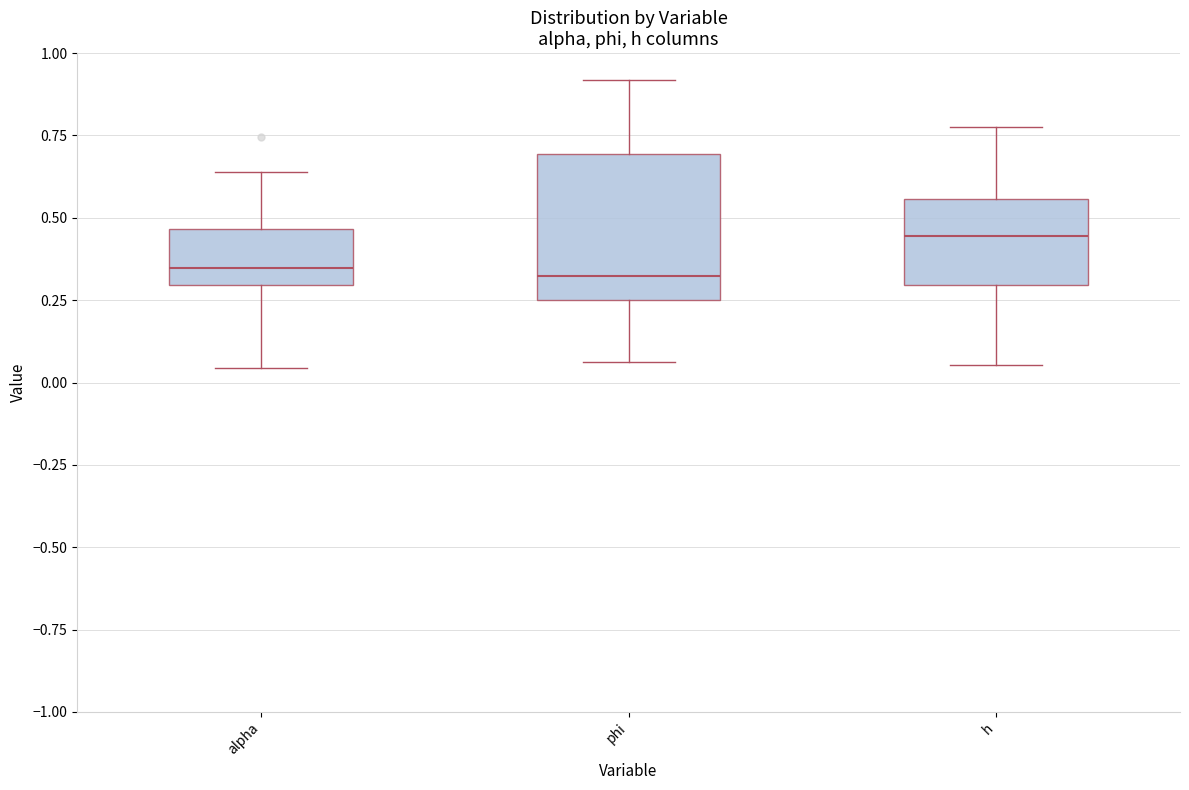

Comparing the boxes themselves (not the whiskers), which one is the tallest?

phi